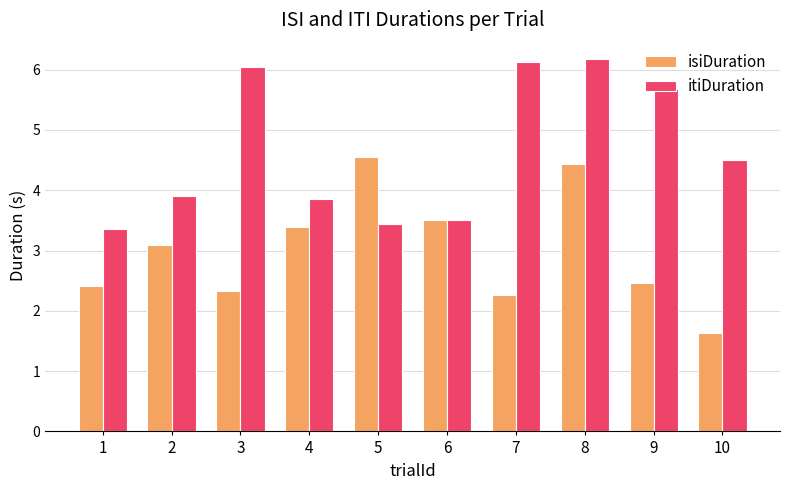

What is the maximum value shown in the chart?

6.2